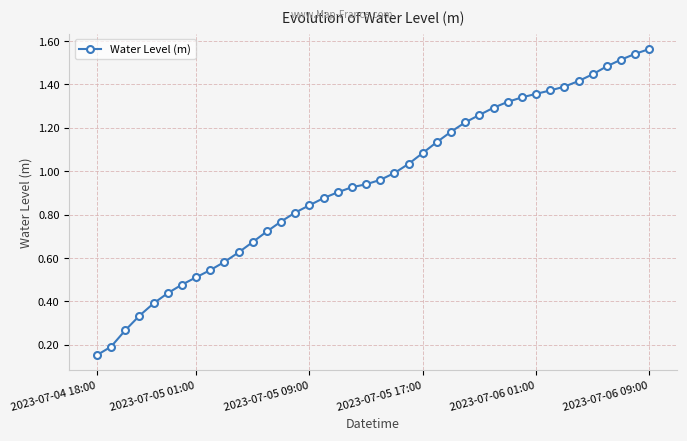

What is the sum of all values?

37.9